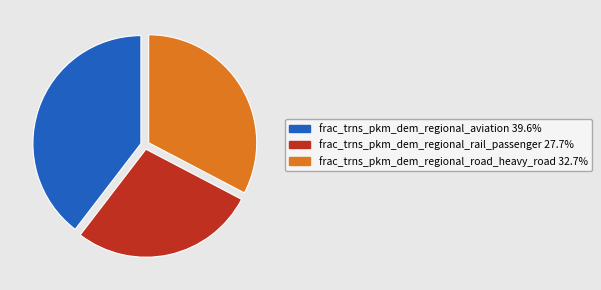

Does frac_trns_pkm_dem_regional_rail_passenger account for over 50% of the chart?

No